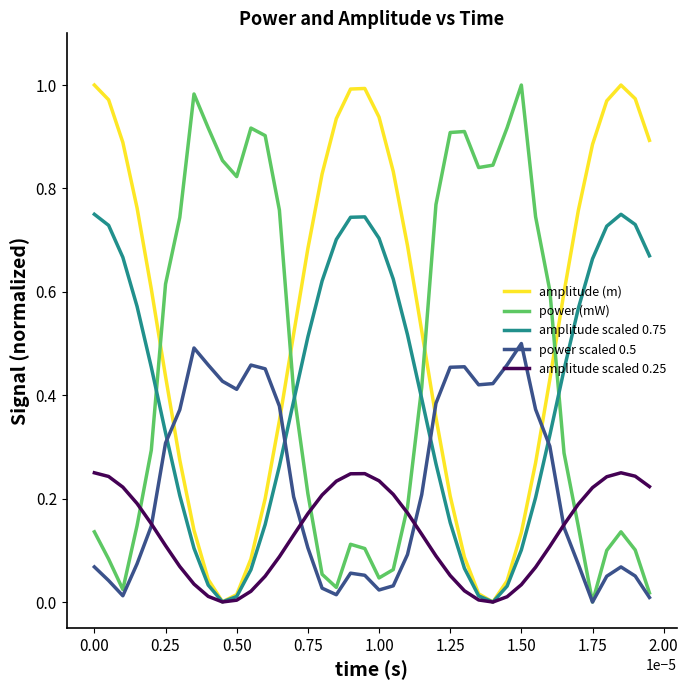

True or false: power (mW) and amplitude (m) cross at least once.

True